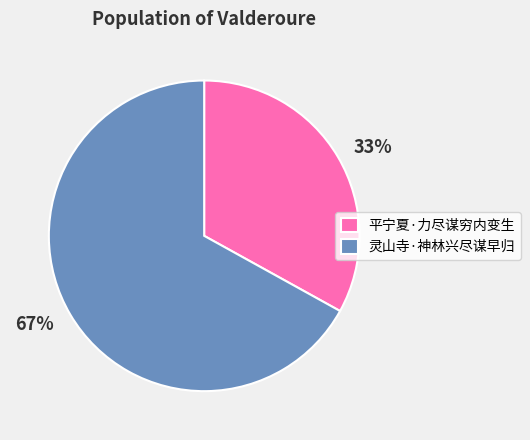

To the nearest percent, what is the average slice percentage?

50%